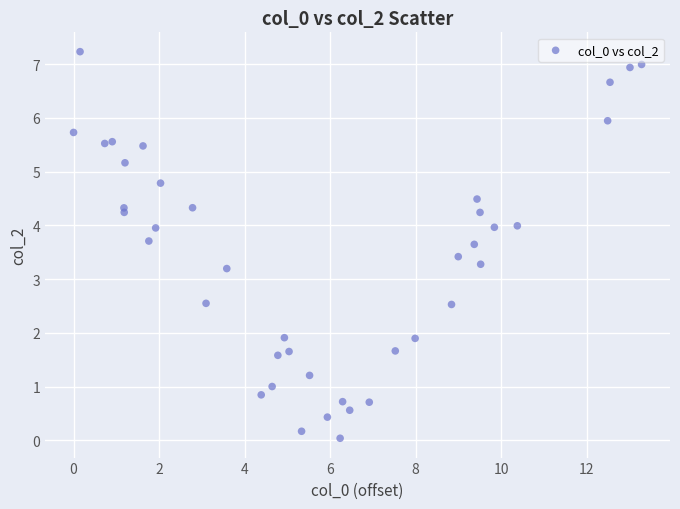

What is the range of Y values (max minus min)?

7.2